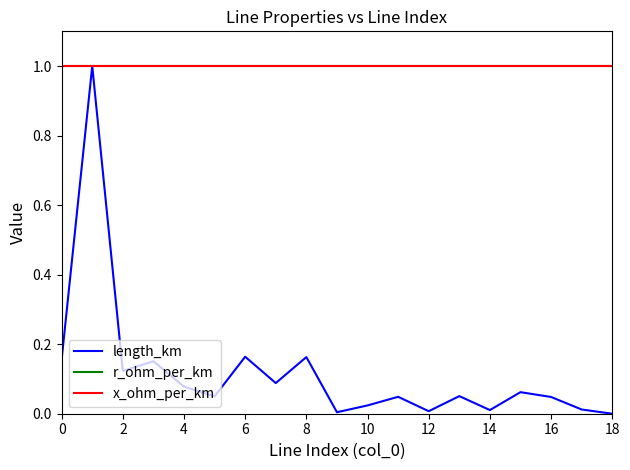

What is the label of the 19th point from the left?

18